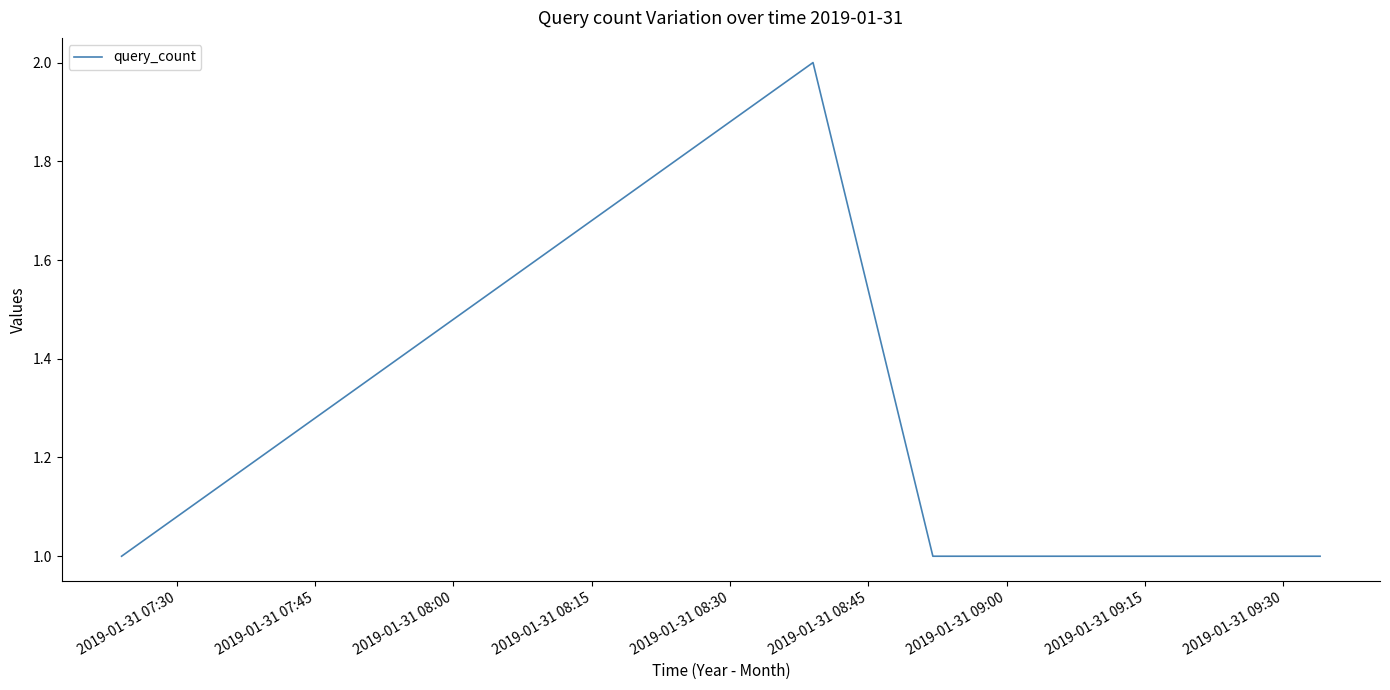

What is the sum of all values?

7